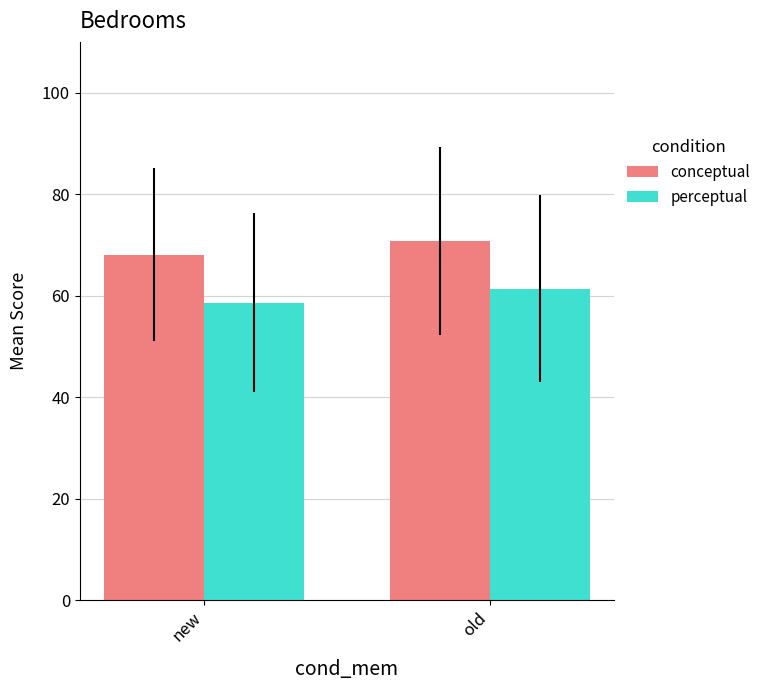

Are the bars horizontal?

No